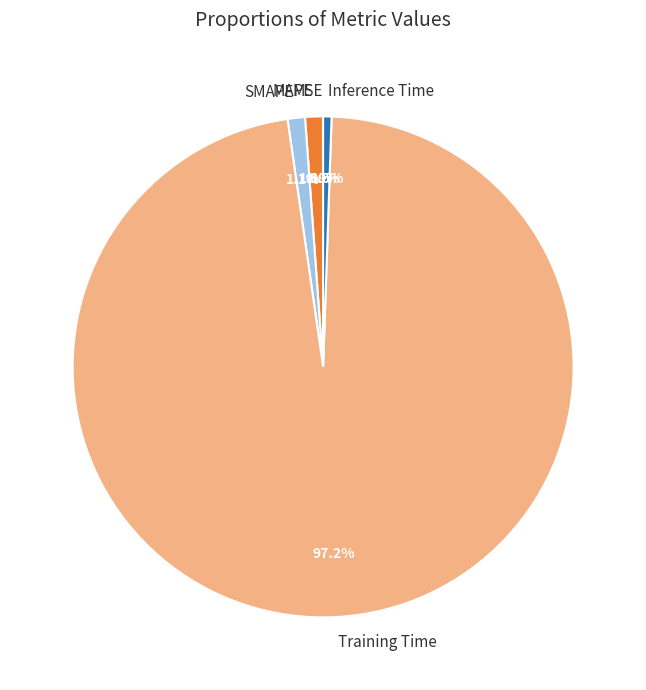

Combined, do SMAPE and MAPE account for over 50%?

No